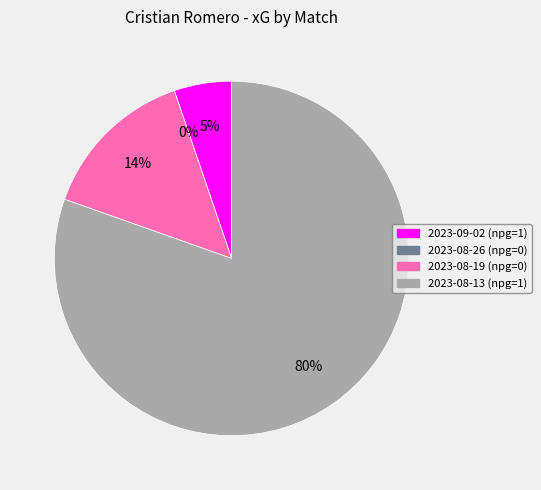

How many segments does this pie chart have?

4